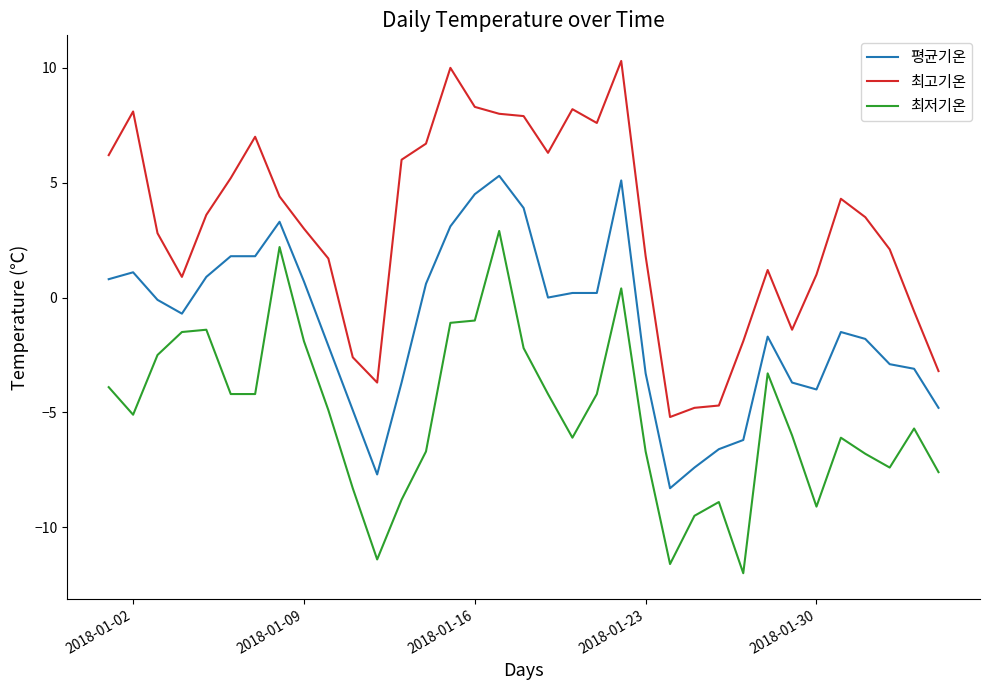

Reading left to right, extract all data points from this chart.

평균기온: 0.8	1.1	-0.1	-0.7	0.9	1.8	1.8	3.3	0.7	-2.1	-4.9	-7.7	-3.7	0.6	3.1	4.5	5.3	3.9	0.0	0.2	0.2	5.1	-3.3	-8.3	-7.4	-6.6	-6.2	-1.7	-3.7	-4.0	-1.5	-1.8	-2.9	-3.1	-4.8
최고기온: 6.2	8.1	2.8	0.9	3.6	5.2	7.0	4.4	3.0	1.7	-2.6	-3.7	6.0	6.7	10.0	8.3	8.0	7.9	6.3	8.2	7.6	10.3	1.8	-5.2	-4.8	-4.7	-1.9	1.2	-1.4	1.0	4.3	3.5	2.1	-0.6	-3.2
최저기온: -3.9	-5.1	-2.5	-1.5	-1.4	-4.2	-4.2	2.2	-1.9	-4.9	-8.3	-11.4	-8.8	-6.7	-1.1	-1.0	2.9	-2.2	-4.2	-6.1	-4.2	0.4	-6.7	-11.6	-9.5	-8.9	-12.0	-3.3	-6.0	-9.1	-6.1	-6.8	-7.4	-5.7	-7.6